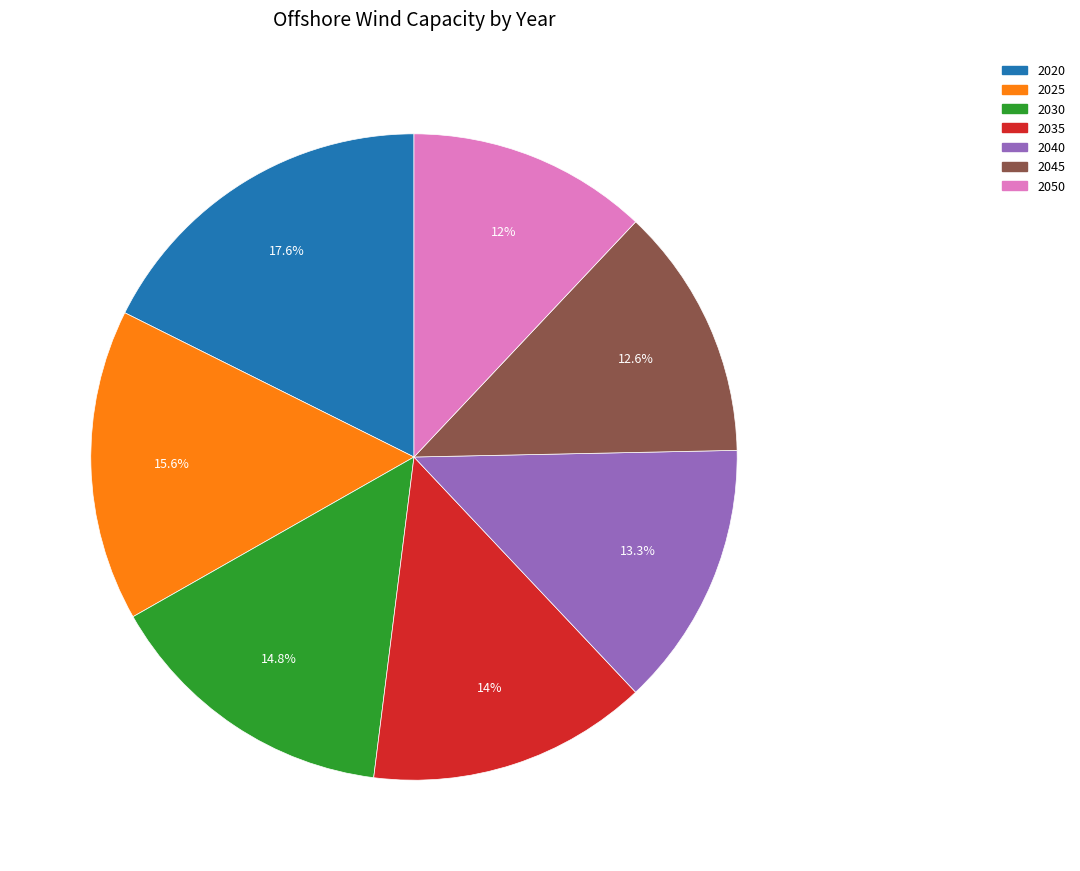

Approximately how many times larger is the value at 2040 compared to 2025?

0.9